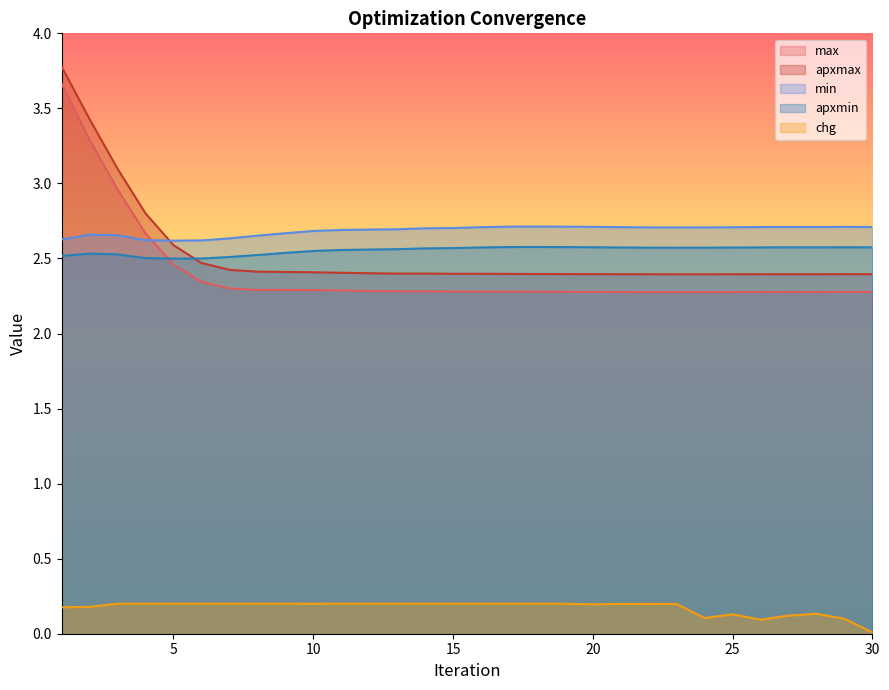

Which series has the largest total across all categories?

min